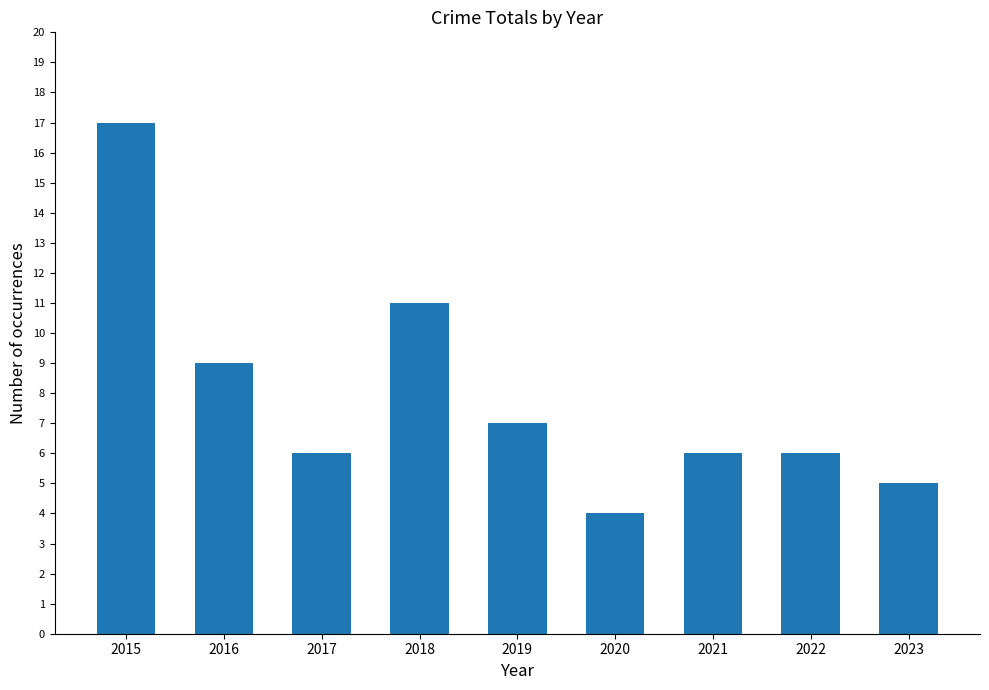

True or false: the data shows 11 at 2018.

True